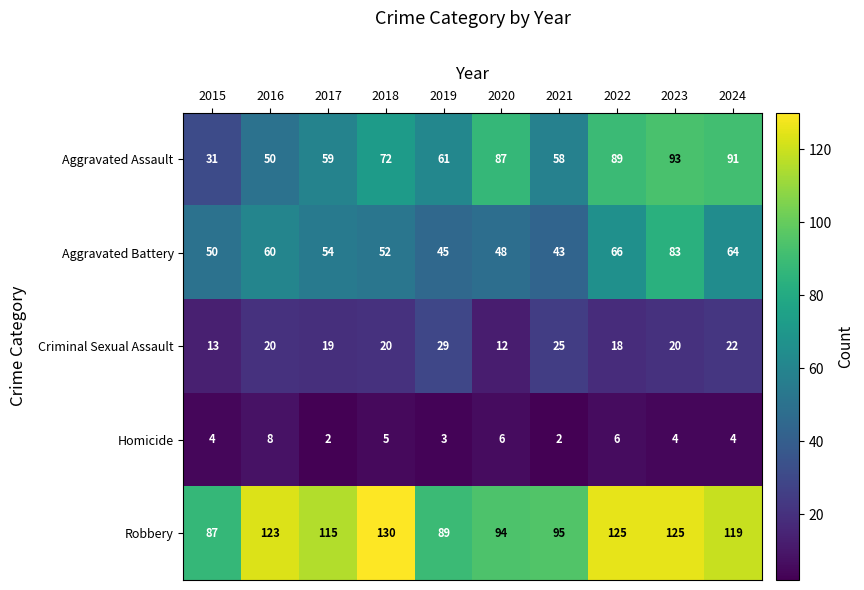

Count the number of data series in this chart.

5